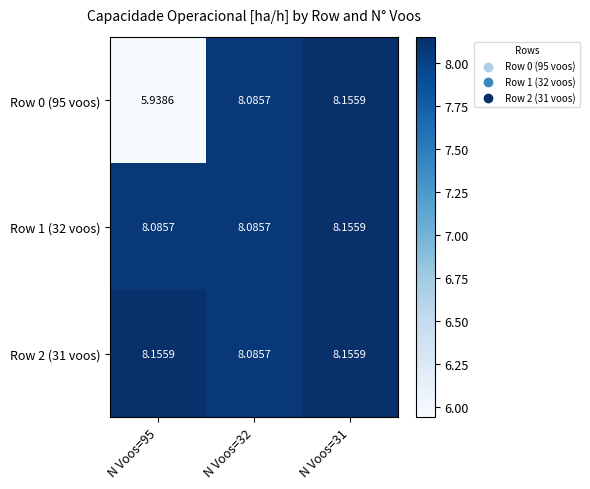

Is the value of Row 1 (32 voos) at N Voos=32 greater than the value of Row 0 (95 voos) at N Voos=31?

No